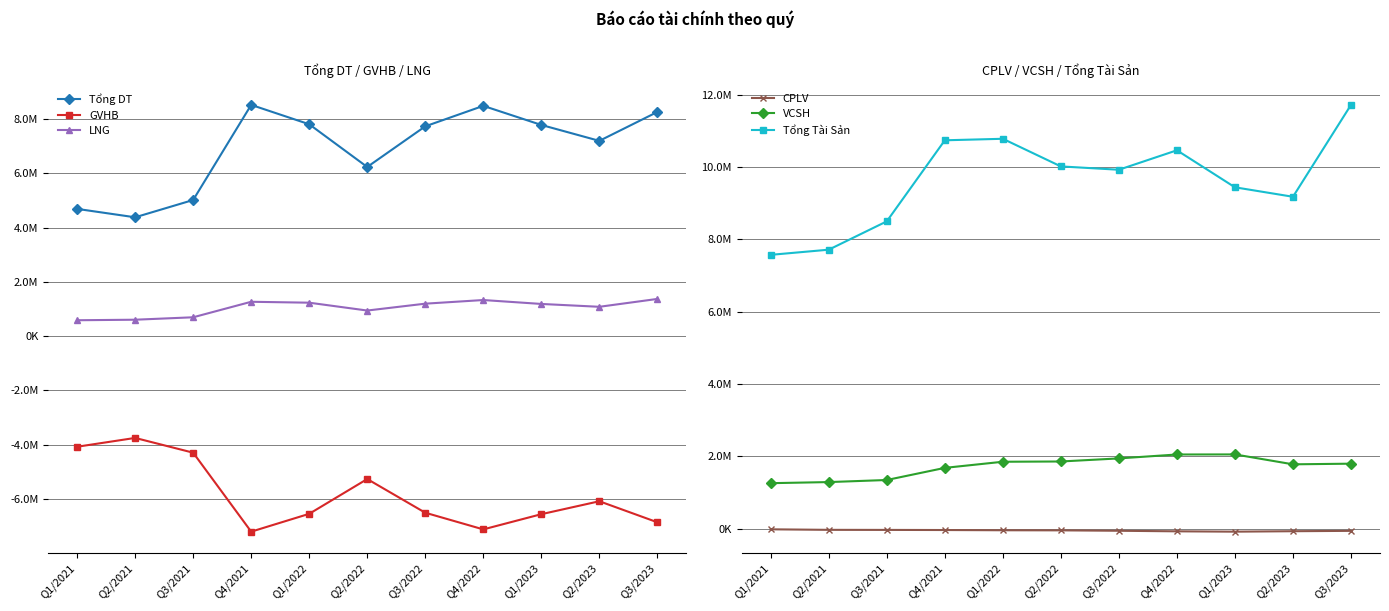

True or false: GVHB and Tổng Tài Sản cross at least once.

False